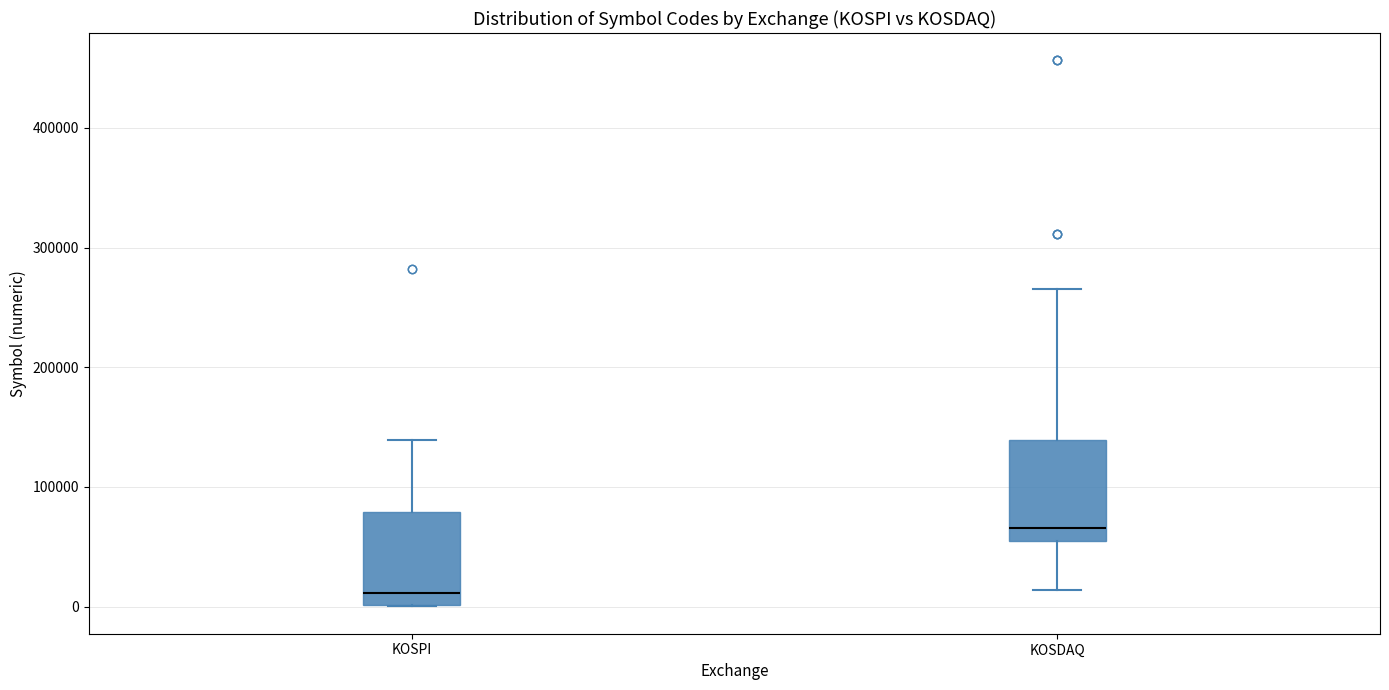

Where does the median line of the box for KOSPI sit on the y-axis? The values are not printed on the chart, so give them approximately, as read against the axis.

10000